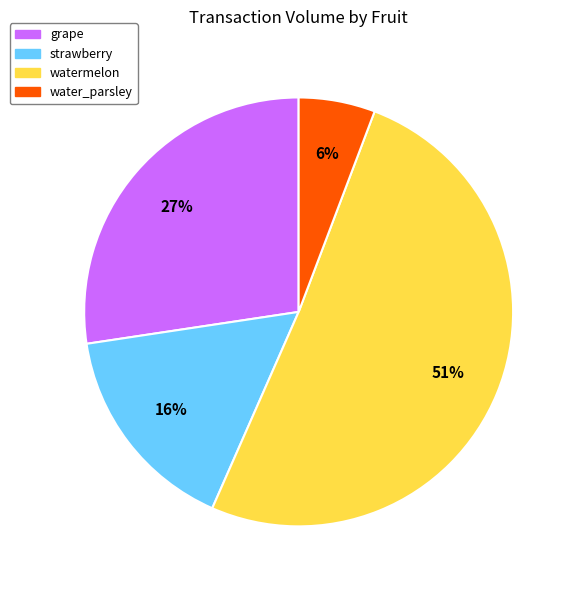

How many segments does this pie chart have?

4